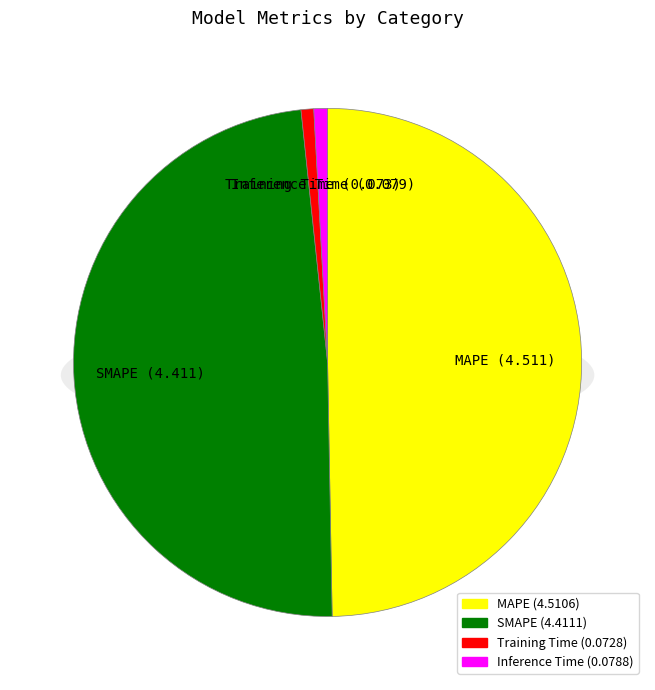

What percentage do MAPE and Inference Time together represent?

50.6%